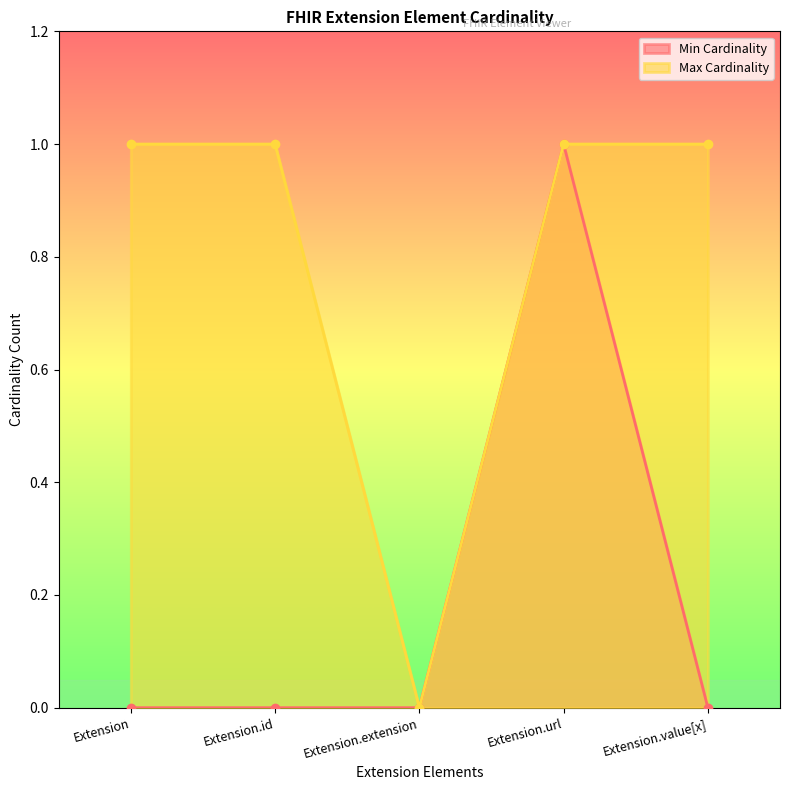

True or false: Min Cardinality and Max Cardinality cross at least once.

False